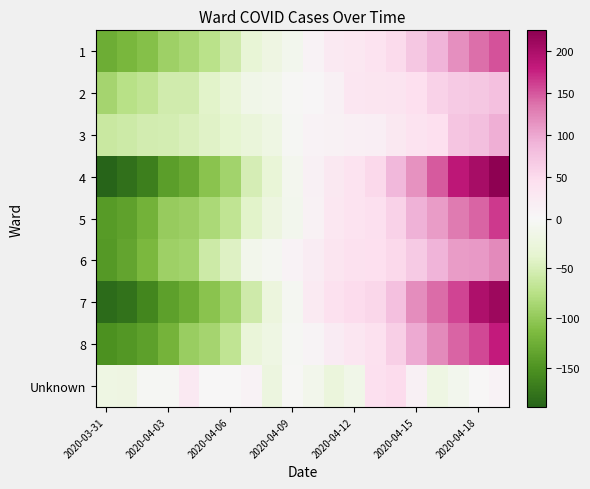

Which series has the largest total across all categories?

4